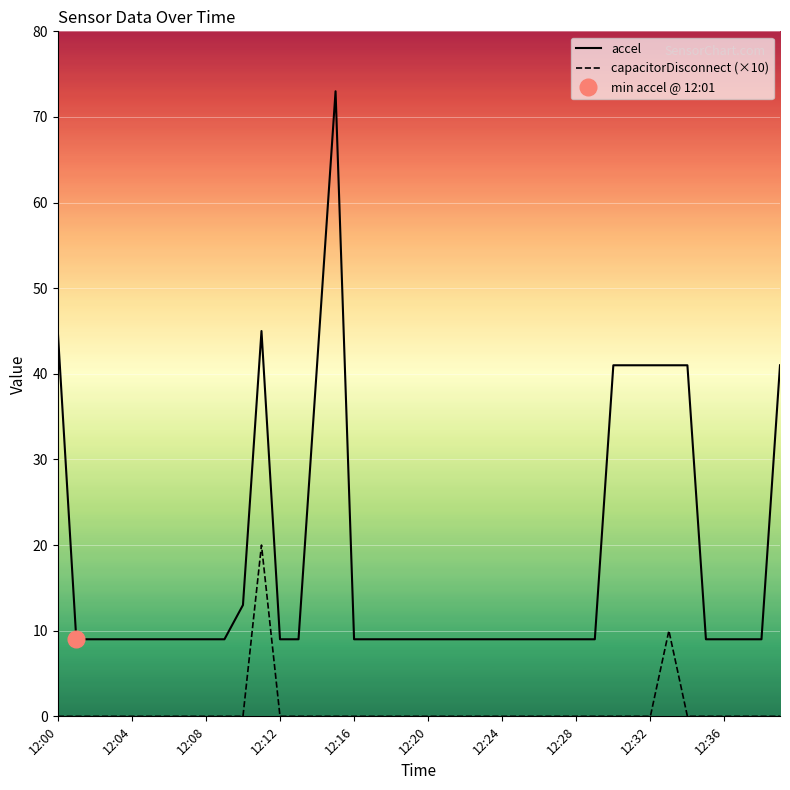

Is it true that capacitorDisconnect (×10) equals 11 at 12:16?

False